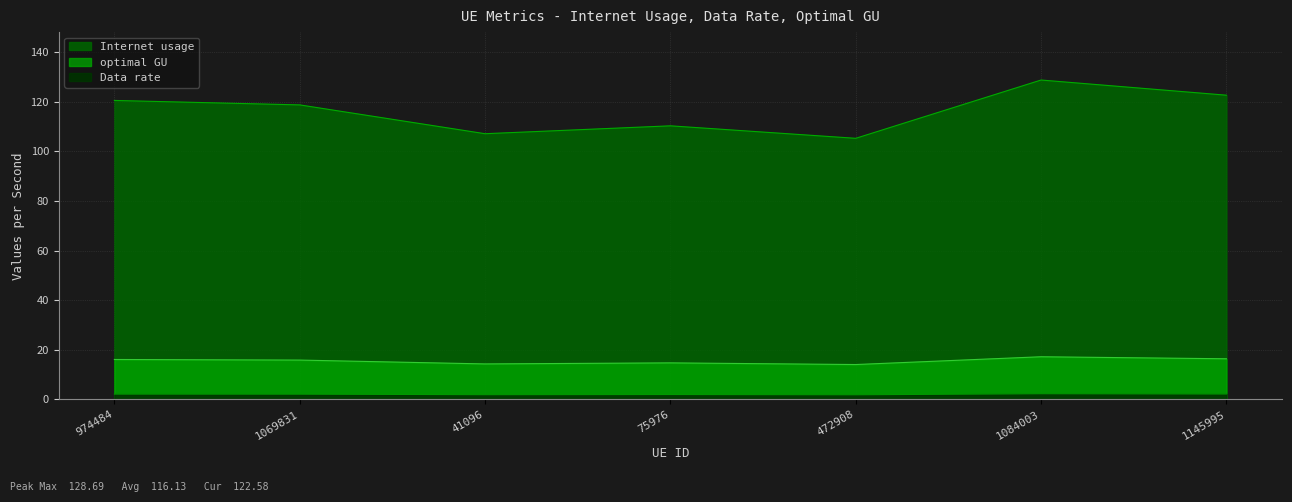

How many data points does each series have?

7